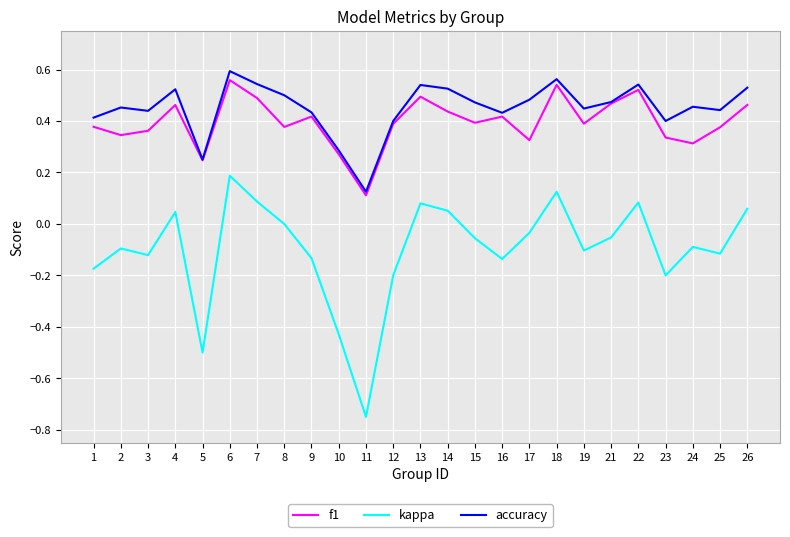

Which series has the largest total across all categories?

accuracy